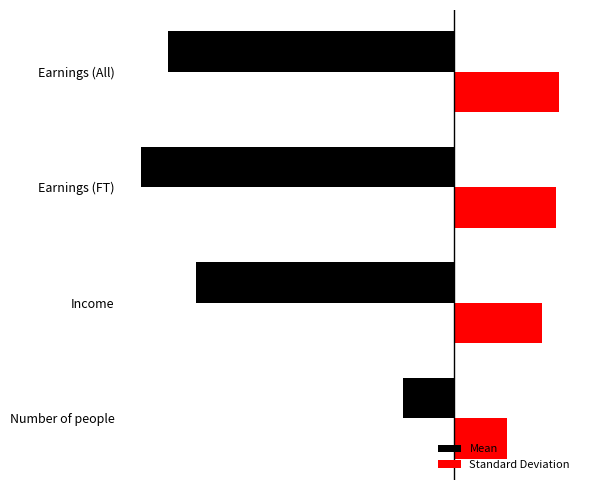

What are all the series names shown in the legend?

Mean, Standard Deviation